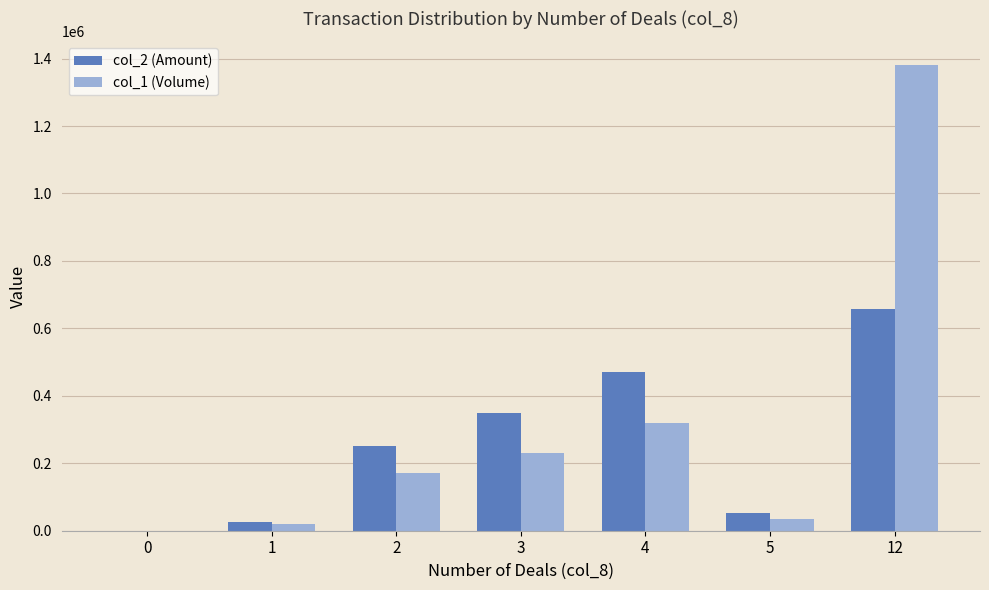

Is it true that col_1 (Volume) equals 170000 at 2?

True